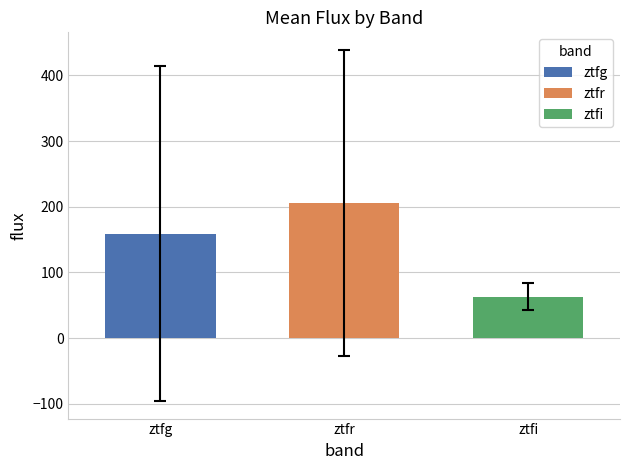

Reading left to right, list all the values displayed in this chart.

ztfg: 158.9
ztfr: 206.0
ztfi: 63.2